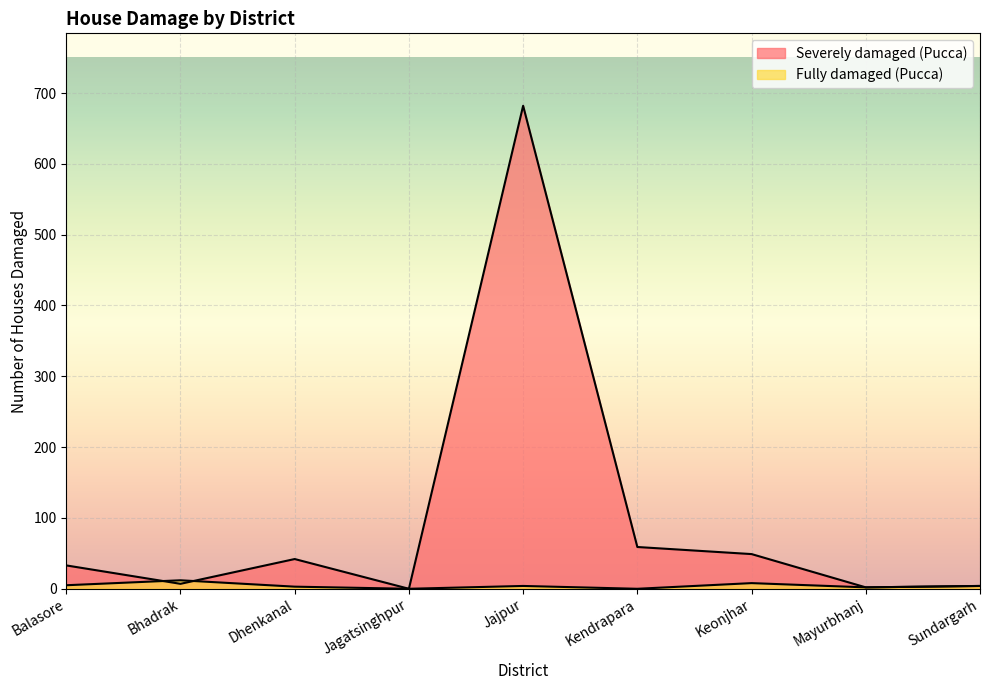

Where do Fully damaged (Pucca) and Severely damaged (Pucca) first cross each other?

Balasore and Bhadrak